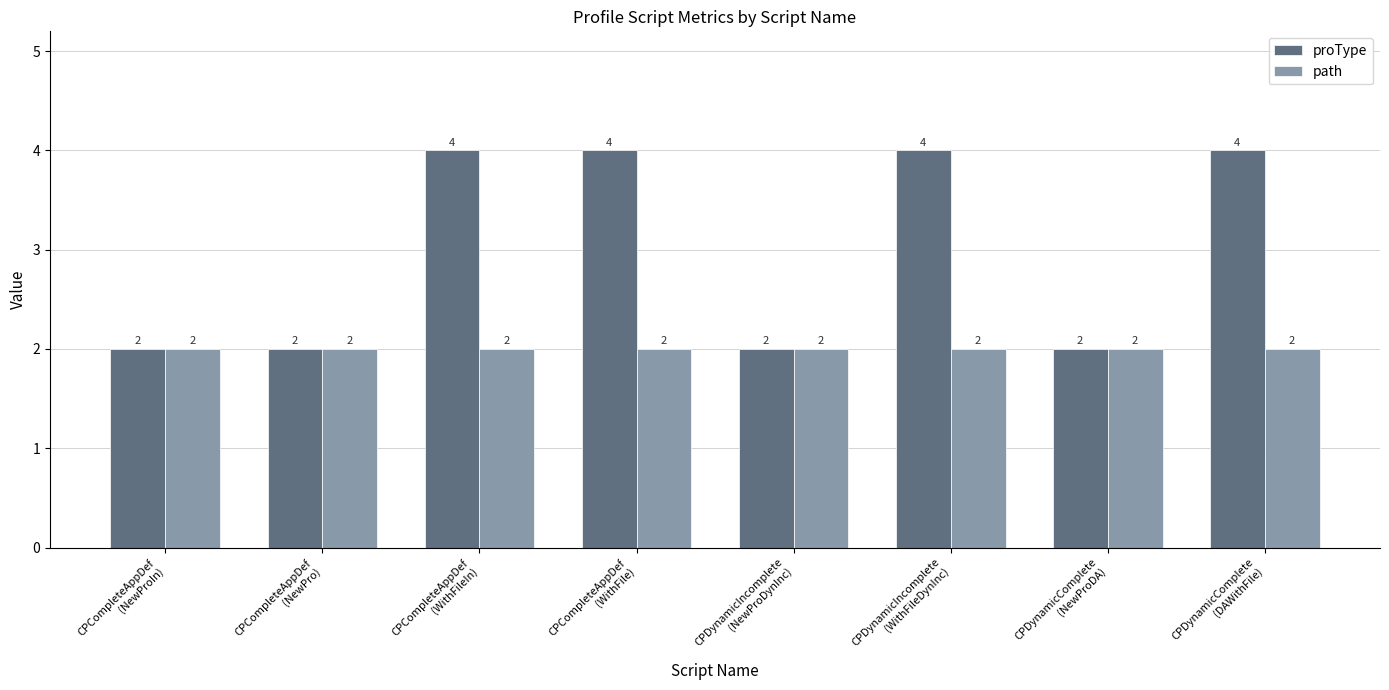

List the series in order of their overall mean, lowest first.

path, proType